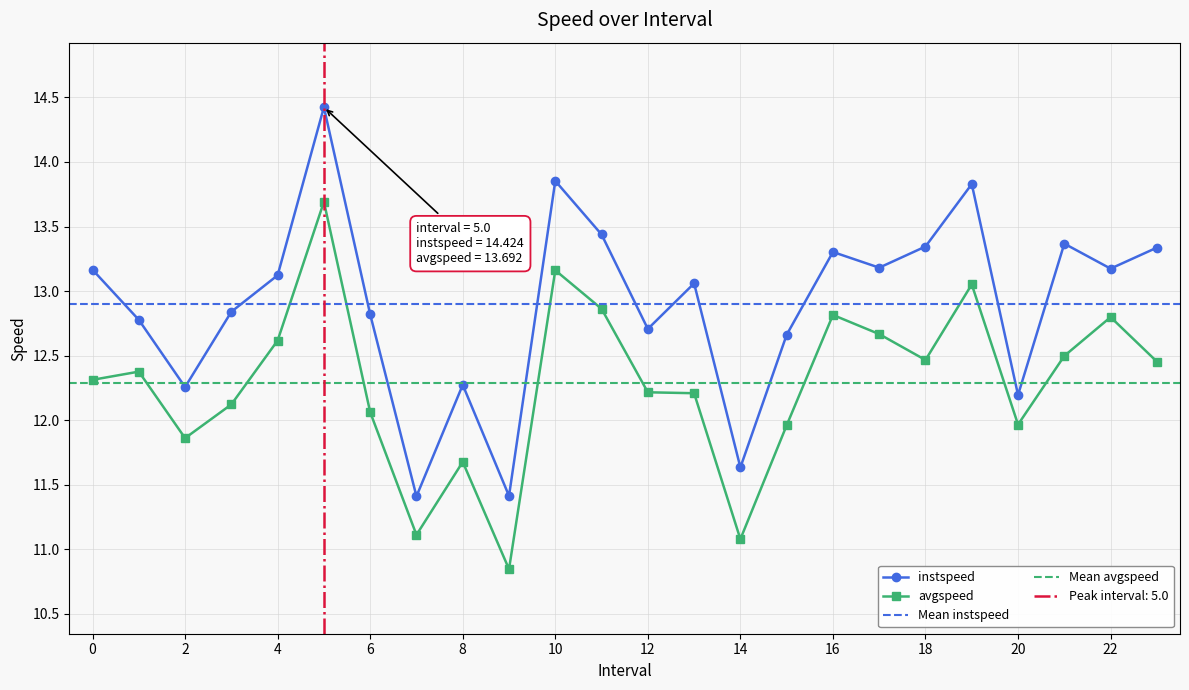

At which label is avgspeed closest to 12?

20.0